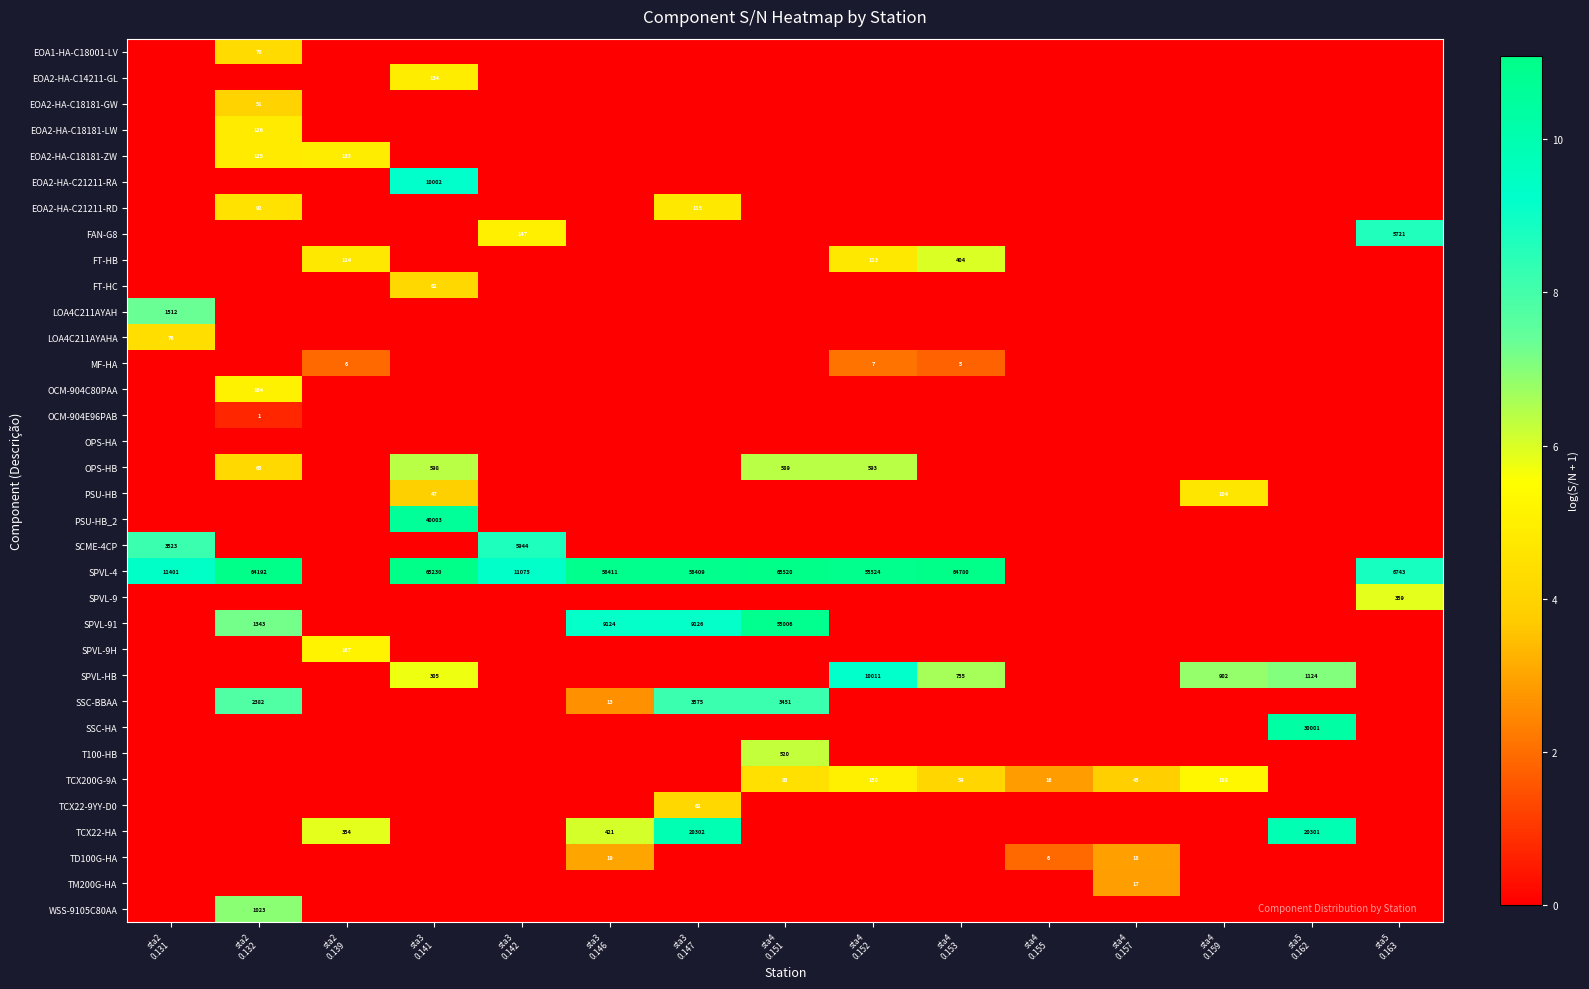

What is the highest value of the row_8 series?

6.0